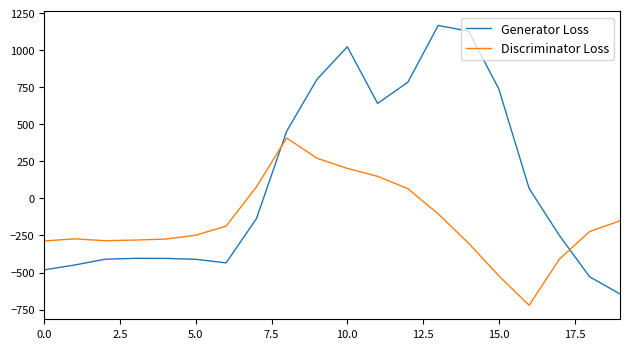

Which series has the largest total across all categories?

Generator Loss